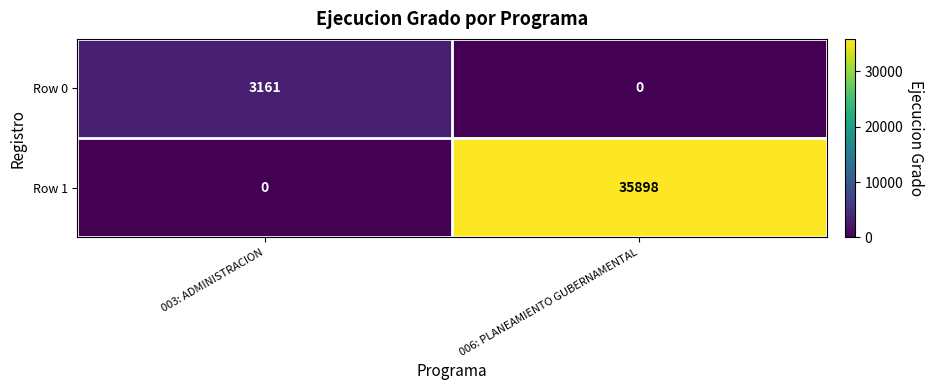

What is the sum of all Row 1 values?

35898